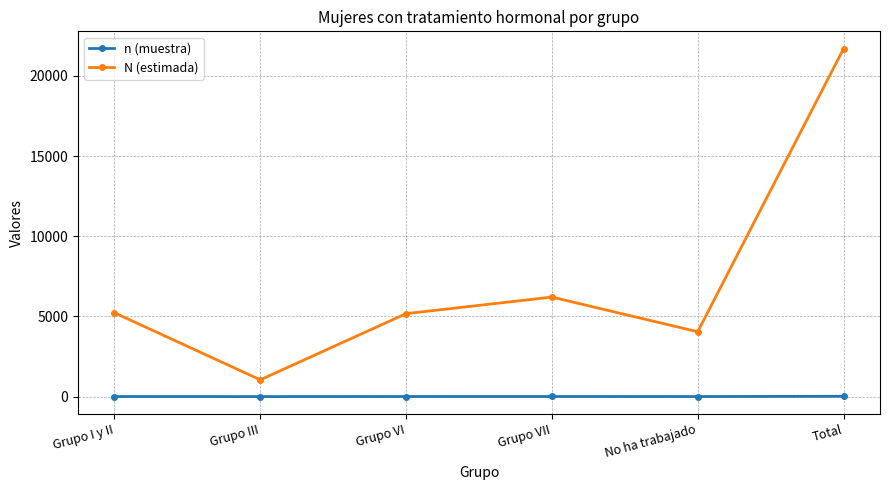

The n (muestra) series shows 5 at Grupo VI. True or false?

True